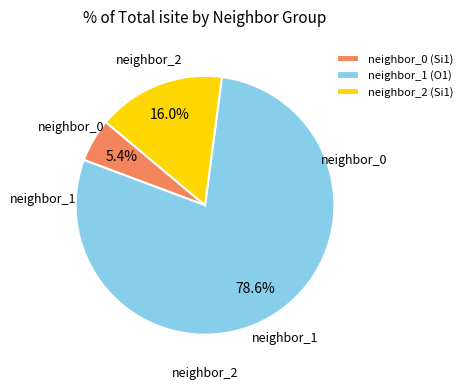

Which slice is the largest?

neighbor_1 (O1)